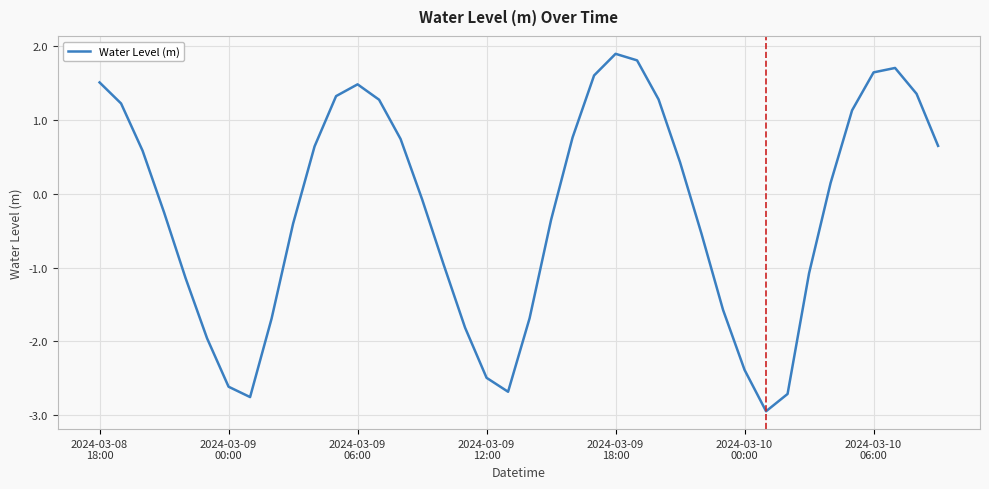

What is the maximum value shown in the chart?

1.9